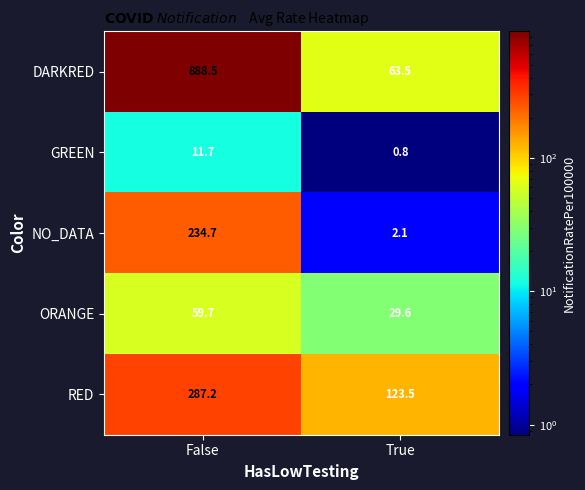

Reading left to right, list all the values displayed in this chart.

DARKRED: False=888.5	True=63.5
GREEN: False=11.7	True=0.8
NO_DATA: False=234.7	True=2.1
ORANGE: False=59.7	True=29.6
RED: False=287.2	True=123.5